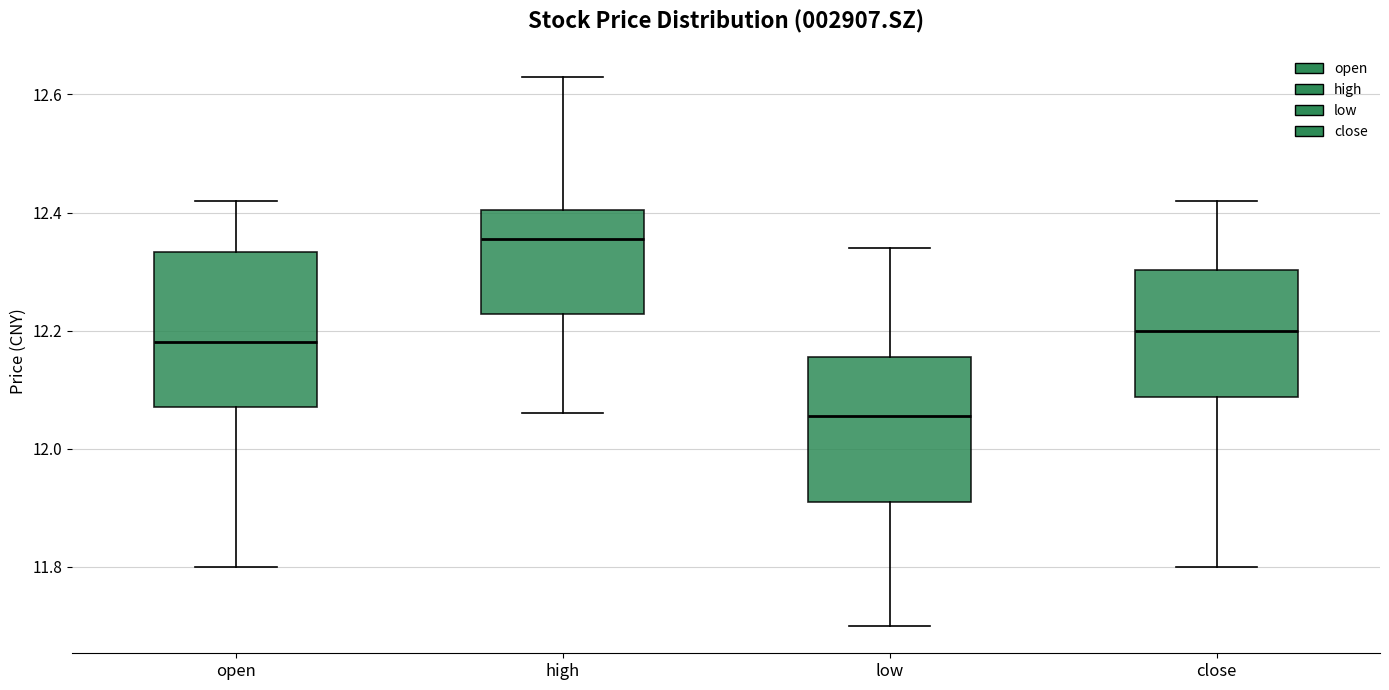

Where does the median line of the box for close sit on the y-axis? The values are not printed on the chart, so give them approximately, as read against the axis.

12.20